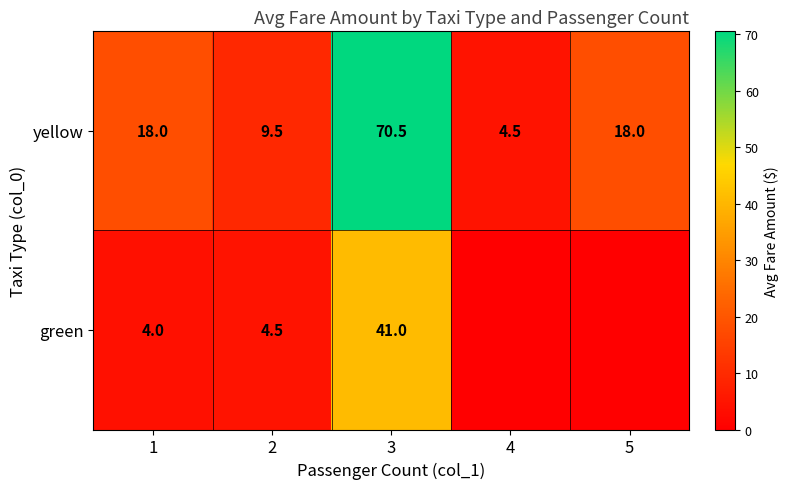

What is the difference between the yellow values at 2 and 1?

8.5